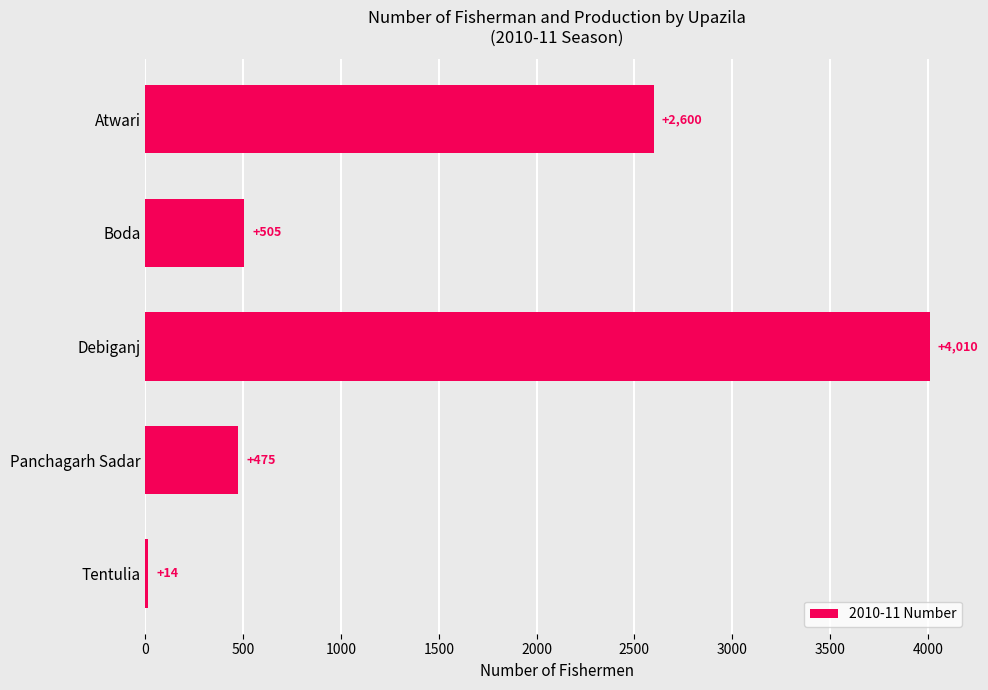

Reading top to bottom, transcribe all the data shown in this chart.

2600	505	4010	475	14